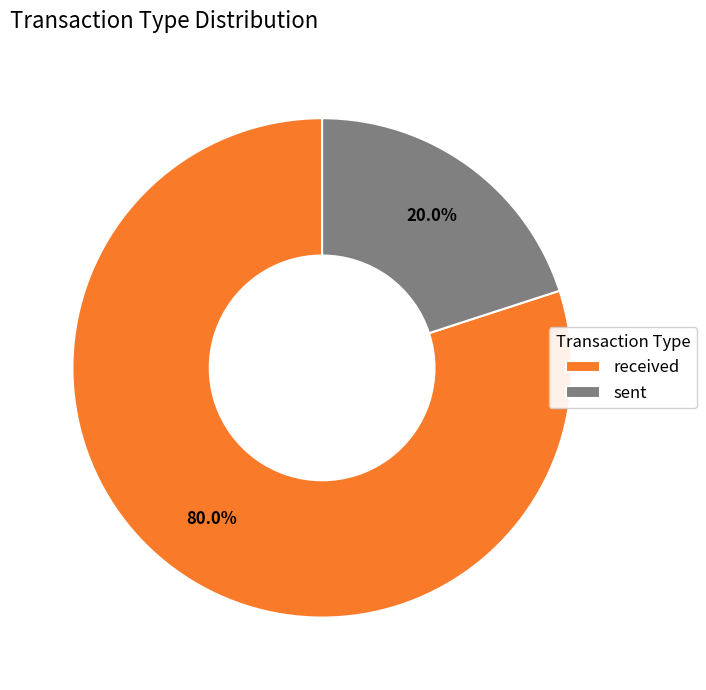

True or false: received accounts for 92% of the total.

False